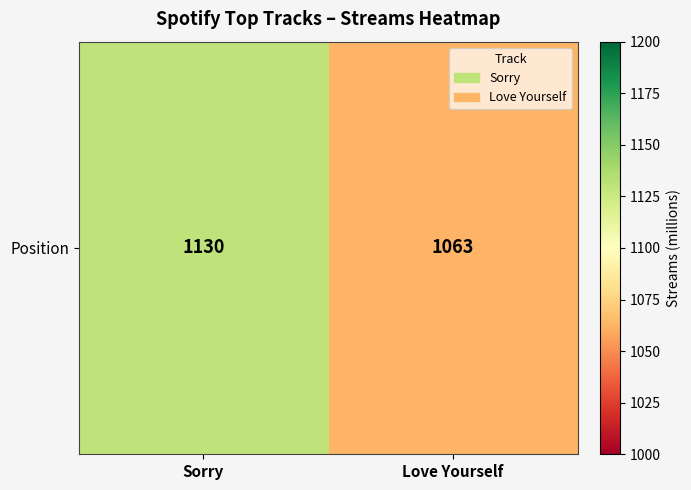

Between Sorry and Love Yourself, which is larger?

Sorry